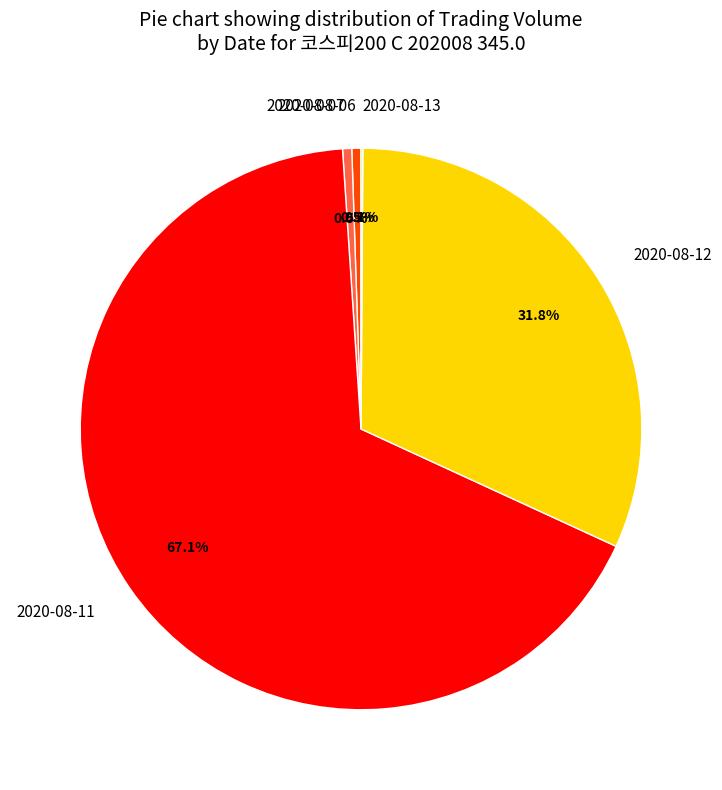

Which has a higher value, 2020-08-06 or 2020-08-11?

2020-08-11